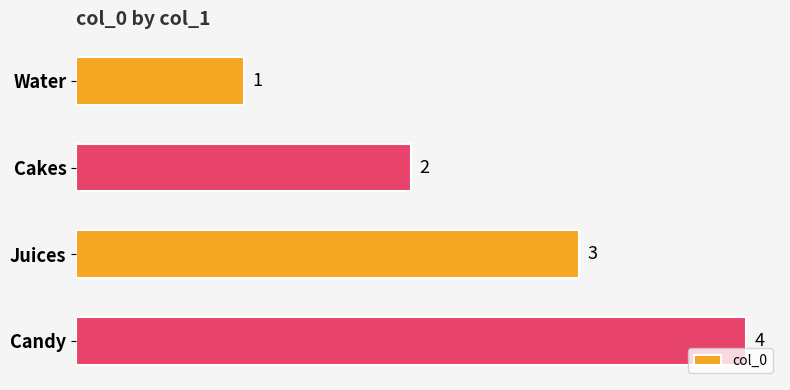

What is the label of the 2nd bar from the bottom?

Juices